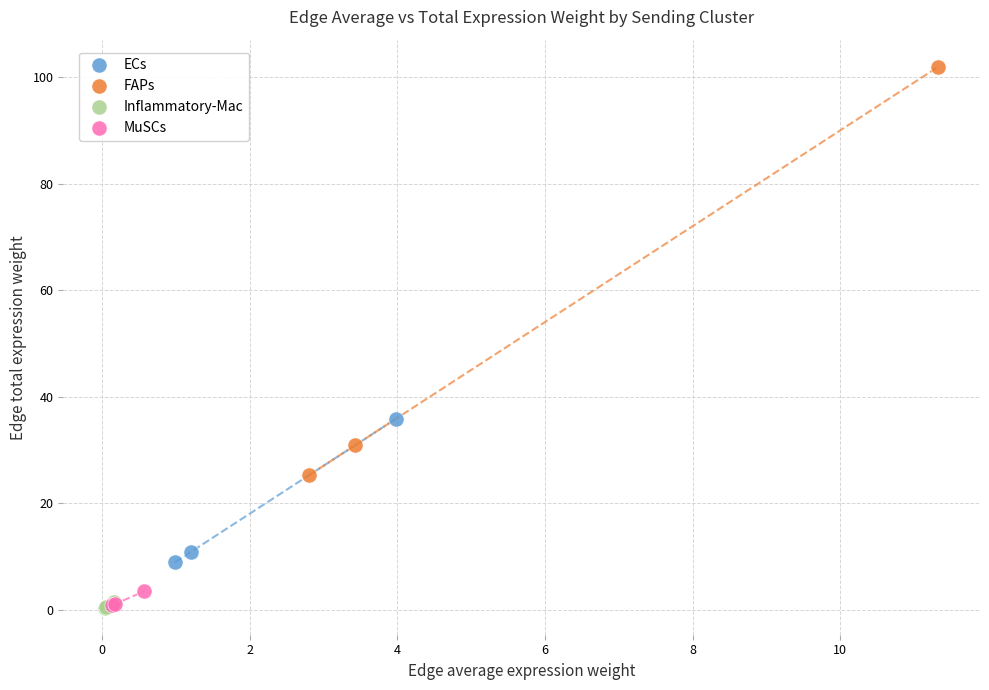

Which series contains the highest Y value?

FAPs